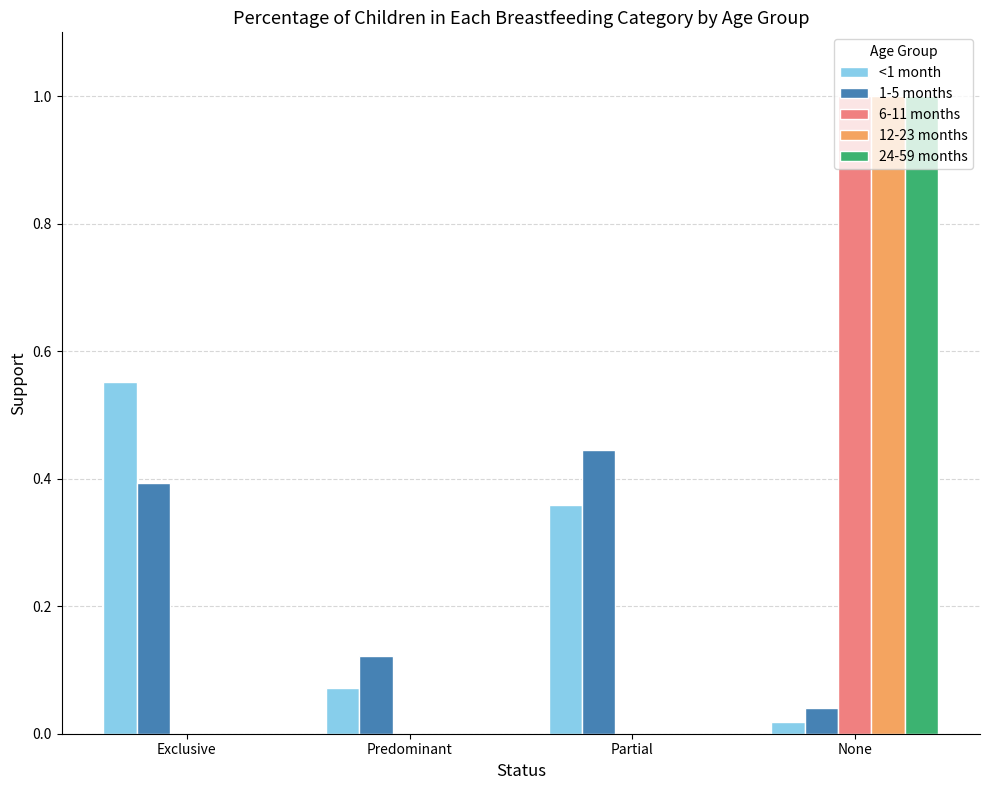

What is the highest value of the 24-59 months series?

1.0